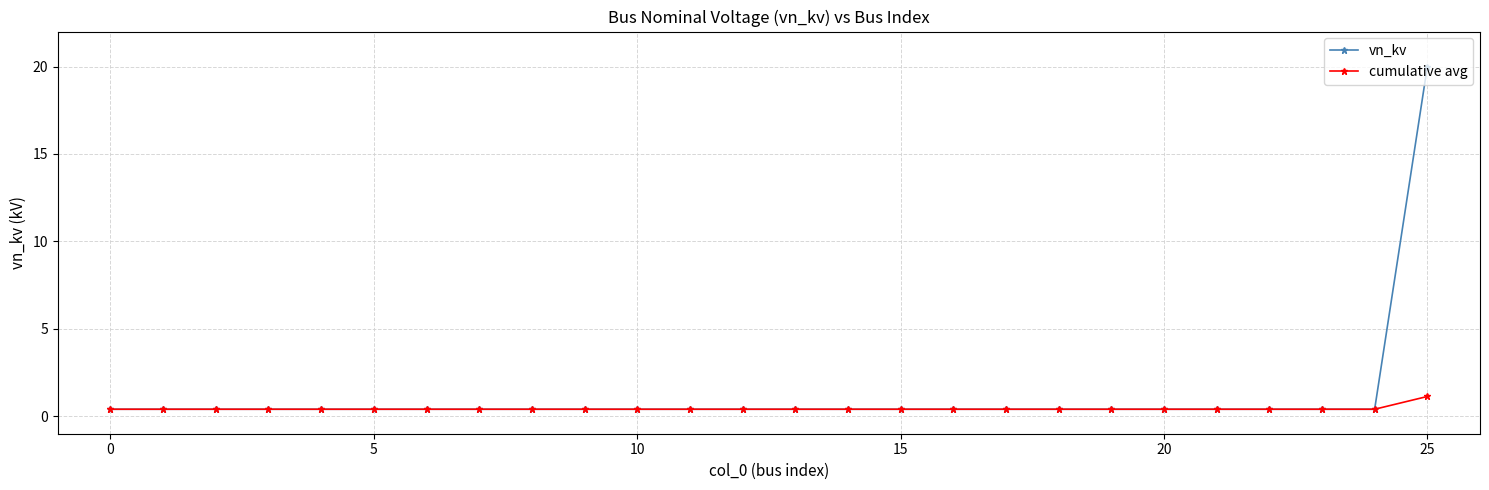

What is the greatest value displayed?

20.0